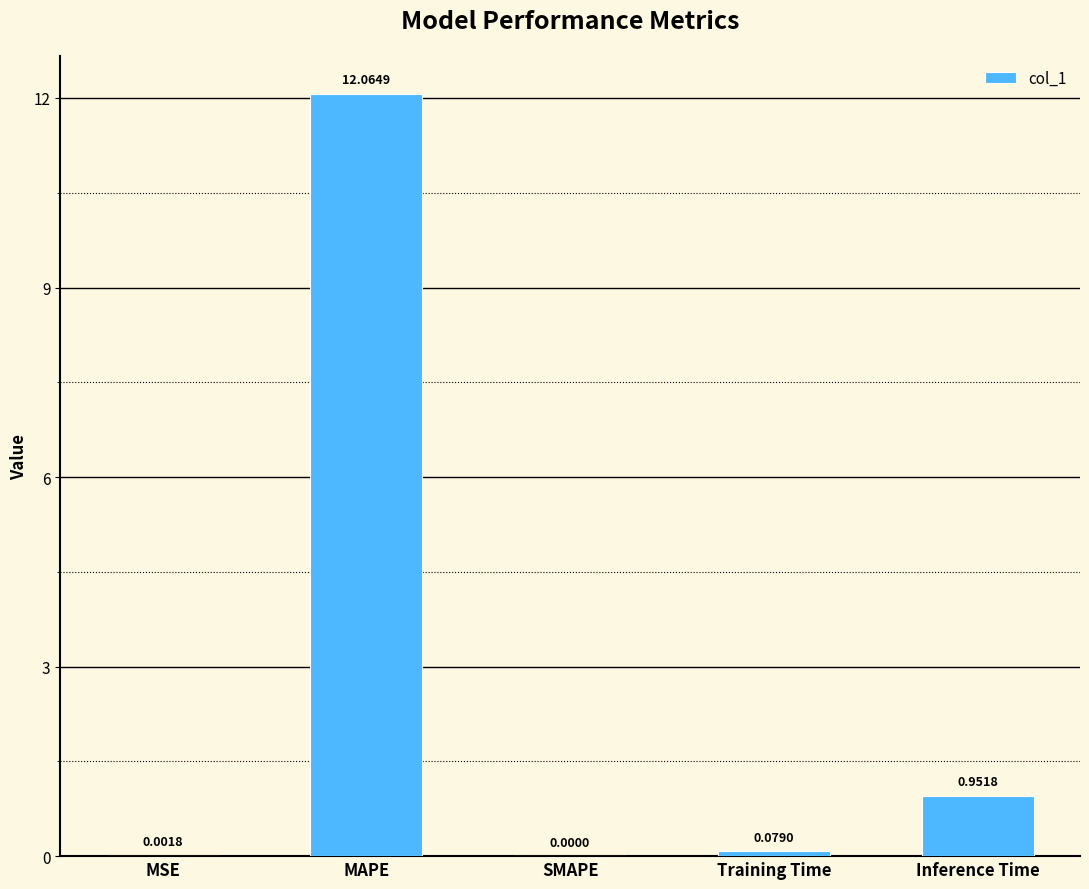

What is the sum of all values?

13.1